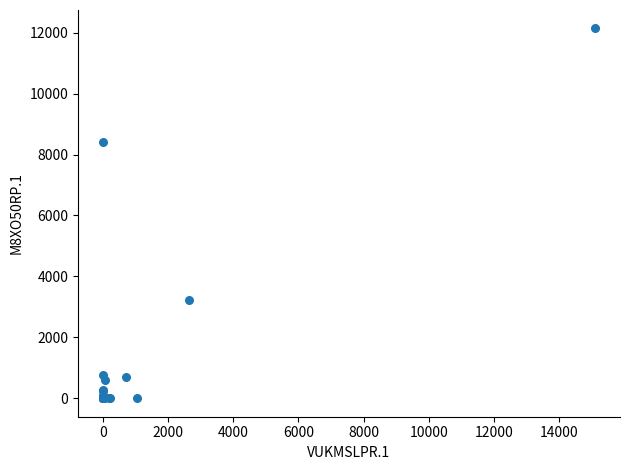

What Y value in the scatter plot is closest to 6068?

8402